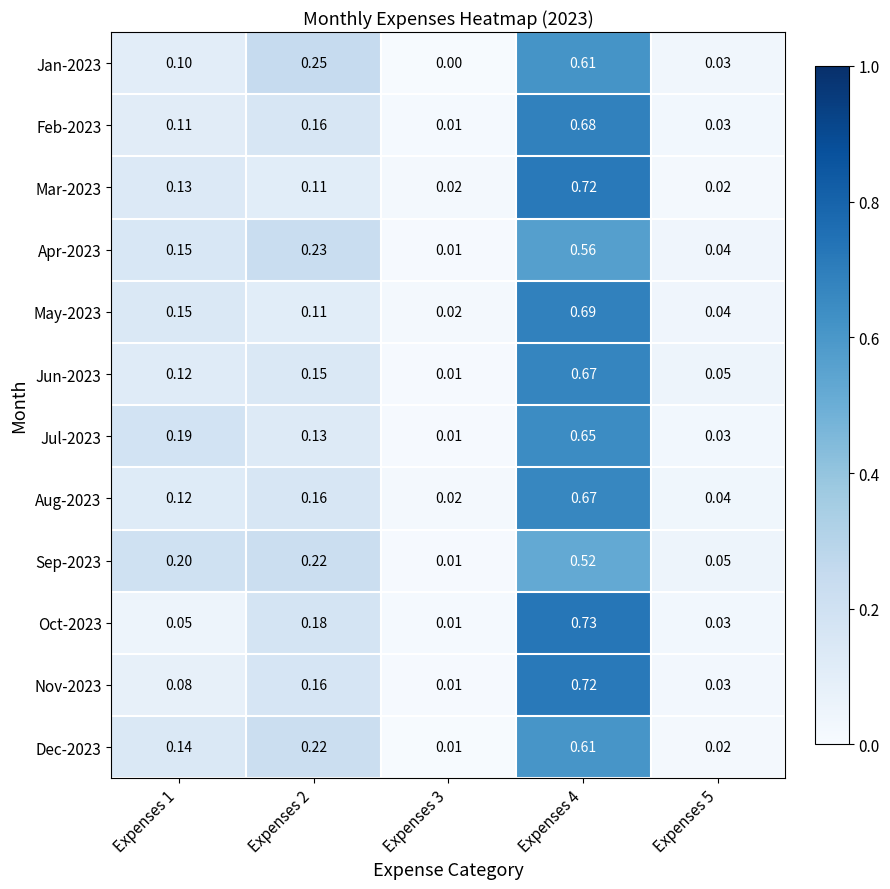

How many series are shown in this chart?

12